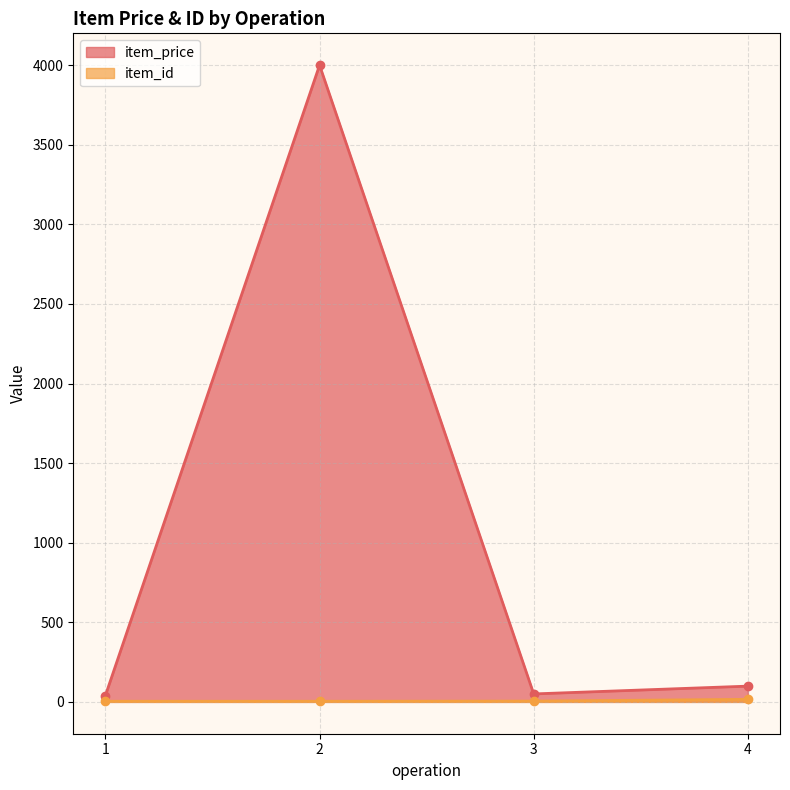

At which label does item_price first exceed 99?

2